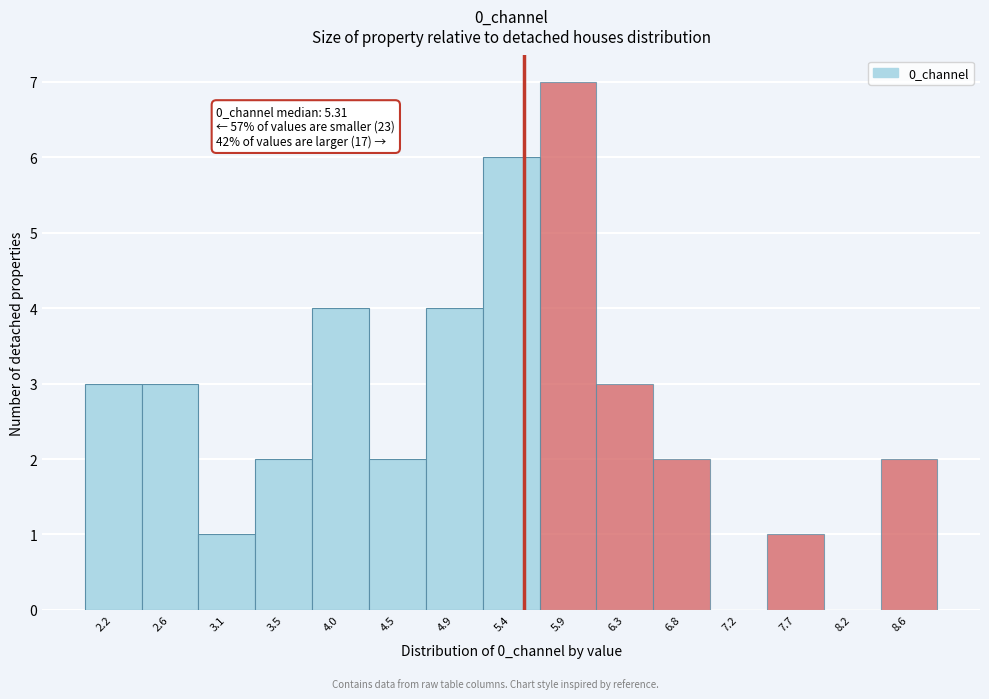

Which range on the x-axis has the tallest bar?

5.65 to 6.10